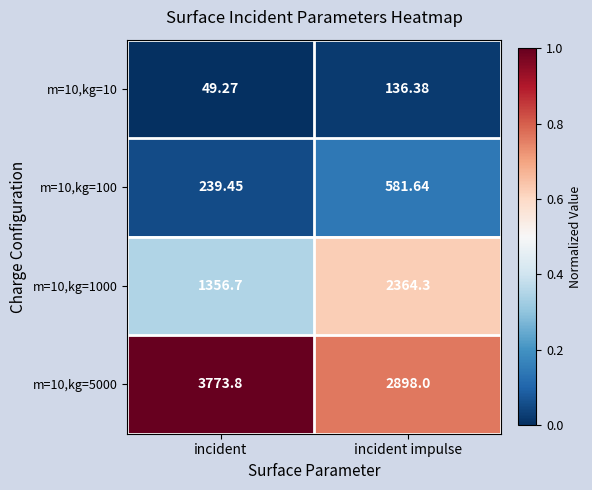

Where is m=10,kg=10 nearest to the value 92?

incident